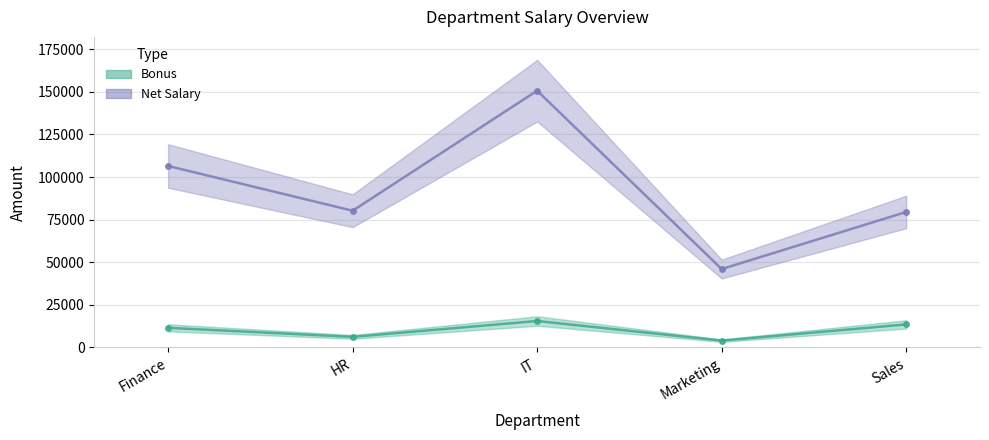

Rank the categories by Bonus value from lowest to highest.

Marketing, HR, Finance, Sales, IT